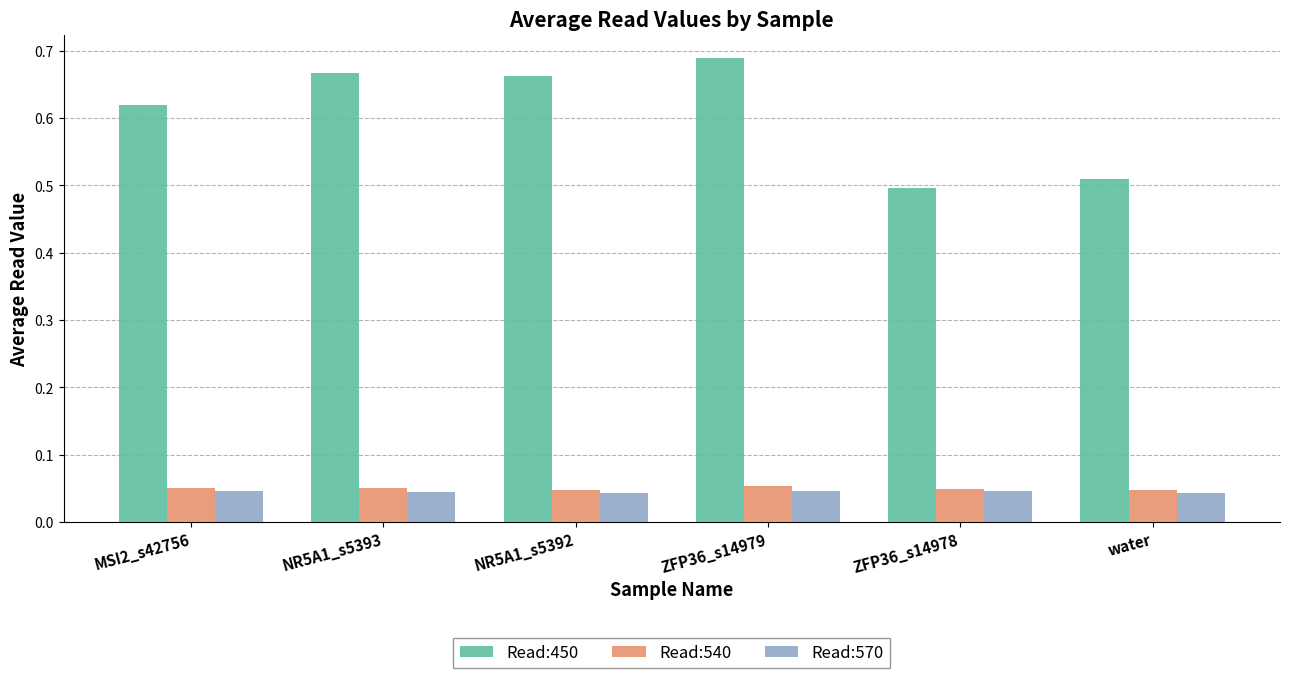

Which series has the largest total across all categories?

Read:450